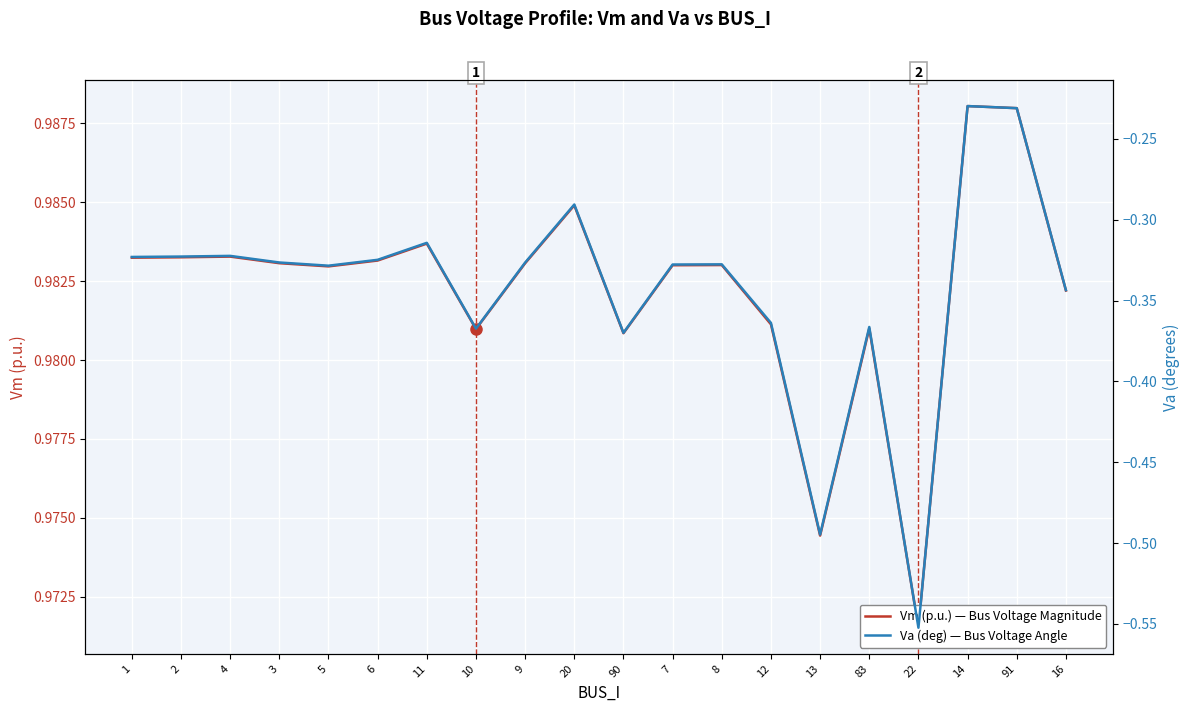

Read the Va (deg) — Bus Voltage Angle value at 83.

-0.4